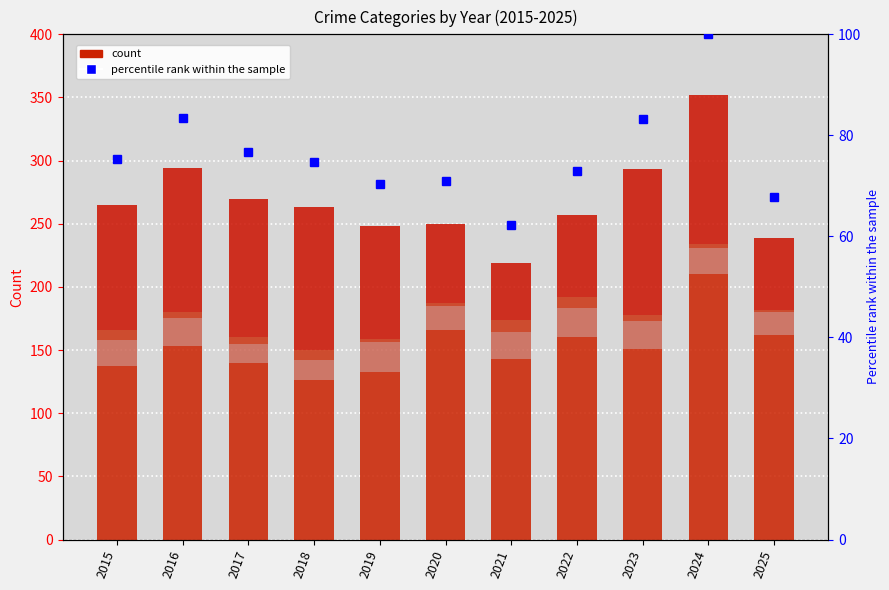

Is it true that Criminal Sexual Assault equals 35.4 at 2021?

False